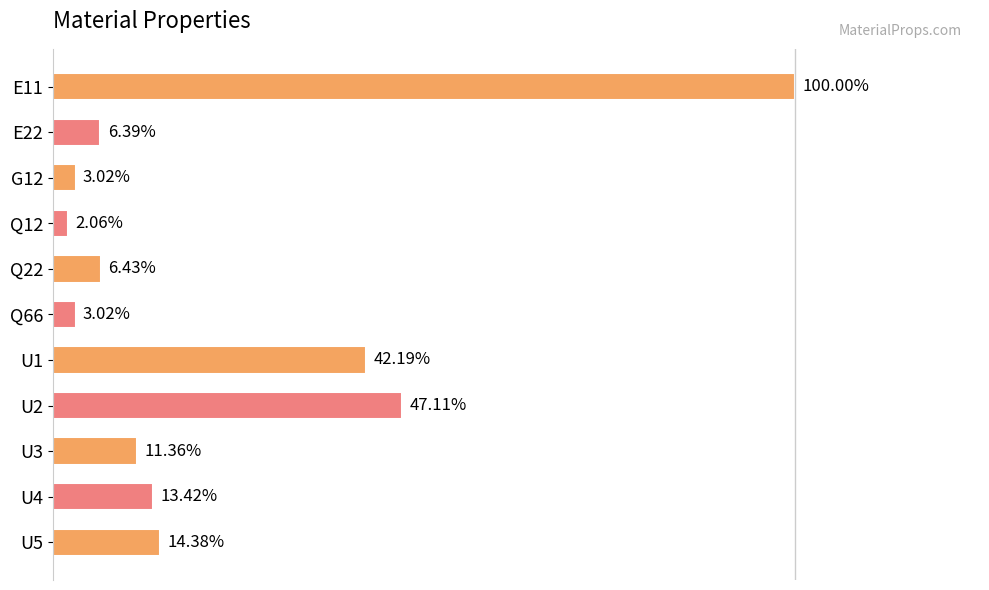

Does the chart contain any negative values?

No